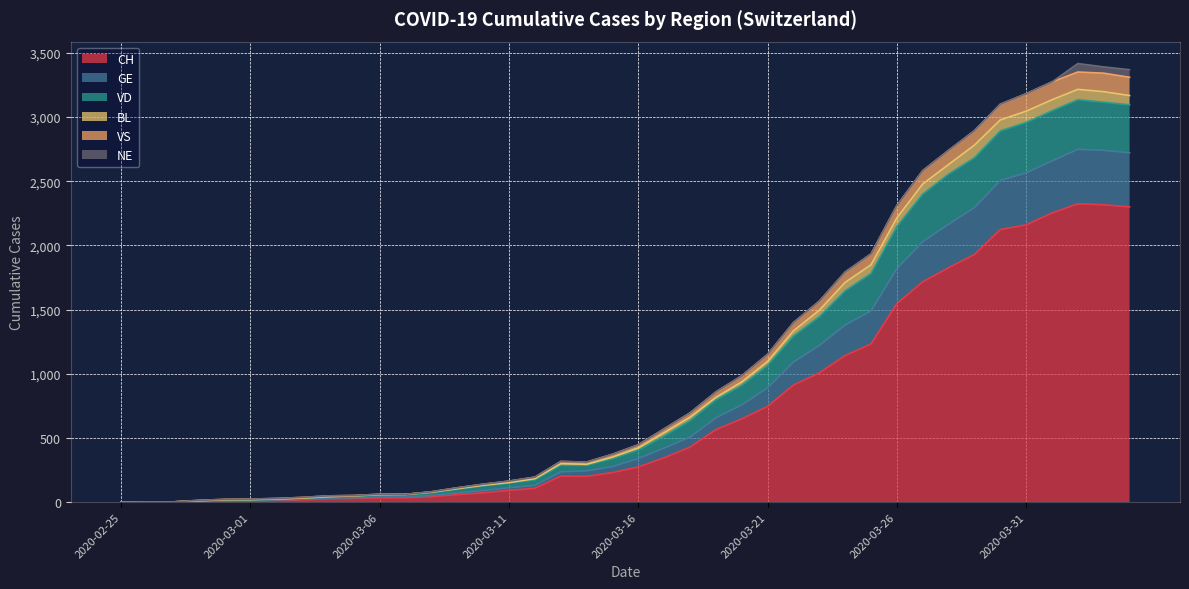

Does the chart display data point markers on the line(s)?

No